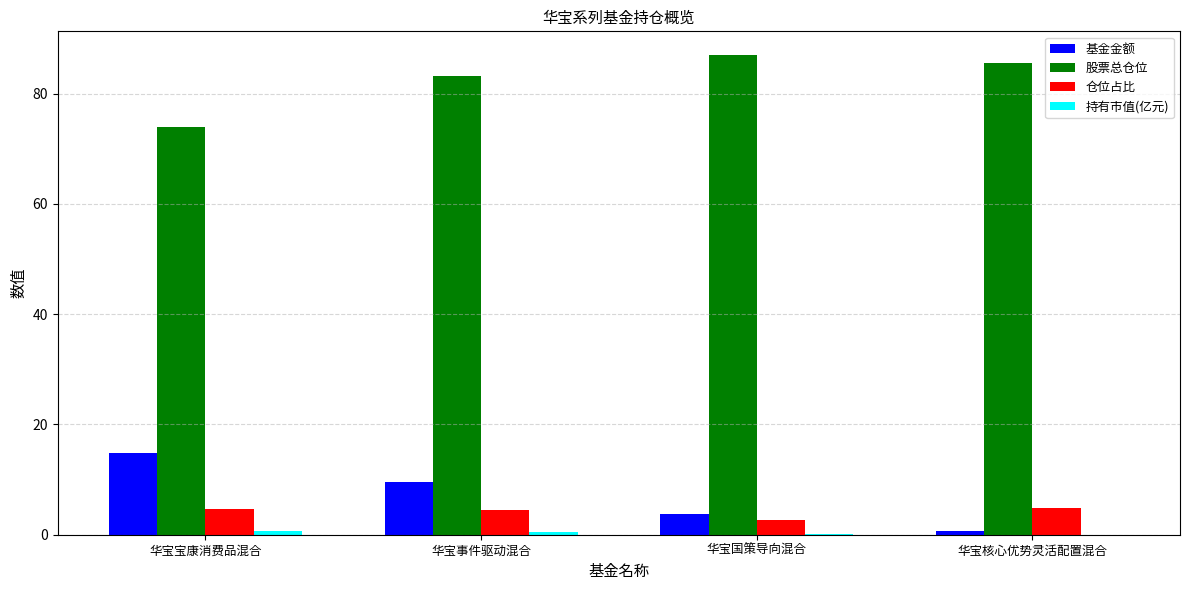

Where is 基金金额 nearest to the value 7?

华宝事件驱动混合